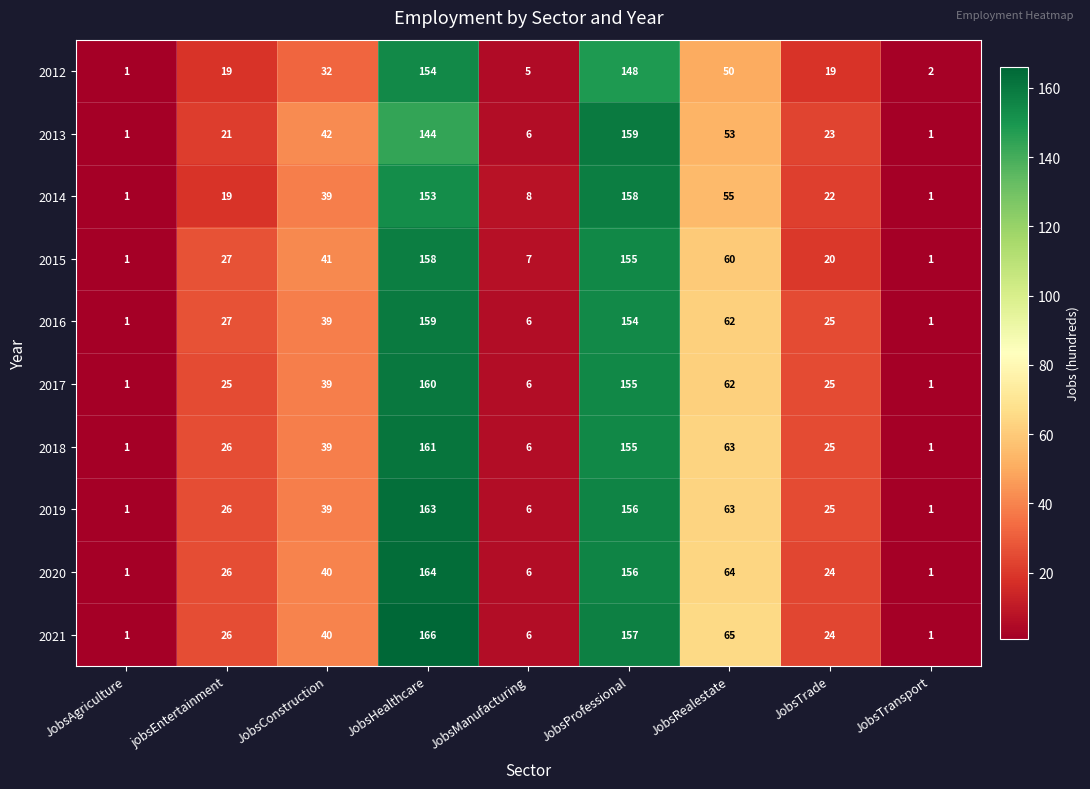

Which series has the largest total across all categories?

2021